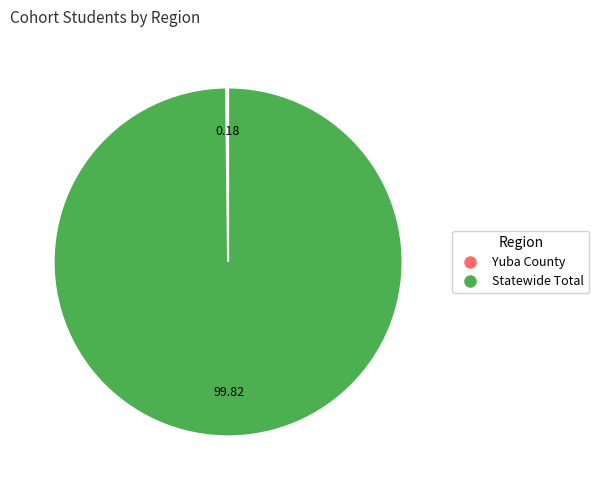

Which slice is the largest?

Statewide Total